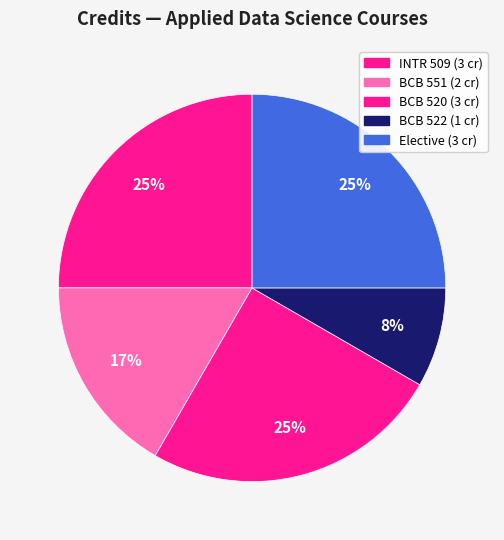

To the nearest percent, what percentage of the pie is BCB 551?

17%